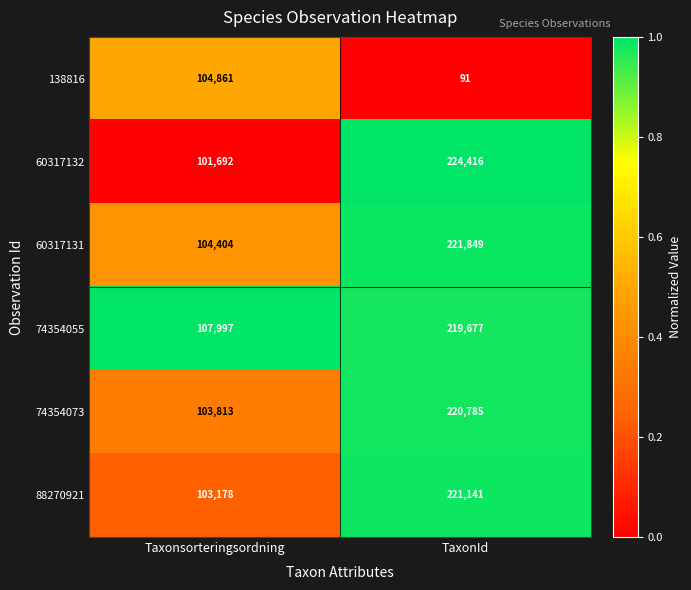

Reading left to right, list all the values displayed in this chart.

138816: Taxonsorteringsordning=104861	TaxonId=91
60317132: Taxonsorteringsordning=101692	TaxonId=224416
60317131: Taxonsorteringsordning=104404	TaxonId=221849
74354055: Taxonsorteringsordning=107997	TaxonId=219677
74354073: Taxonsorteringsordning=103813	TaxonId=220785
88270921: Taxonsorteringsordning=103178	TaxonId=221141